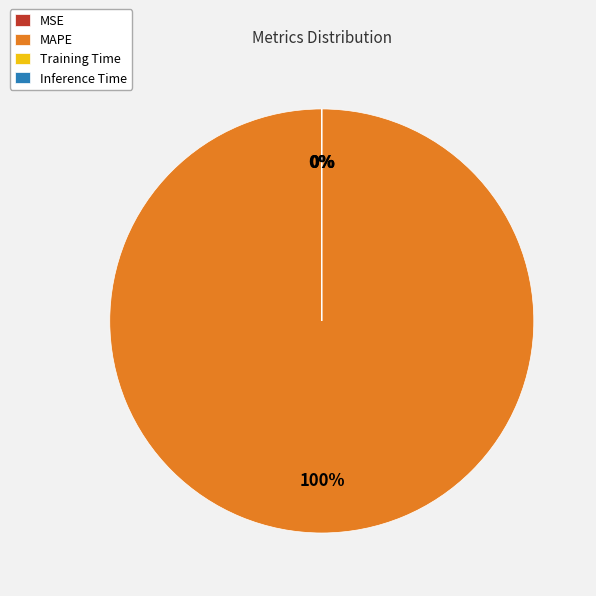

Which category accounts for the majority?

MAPE